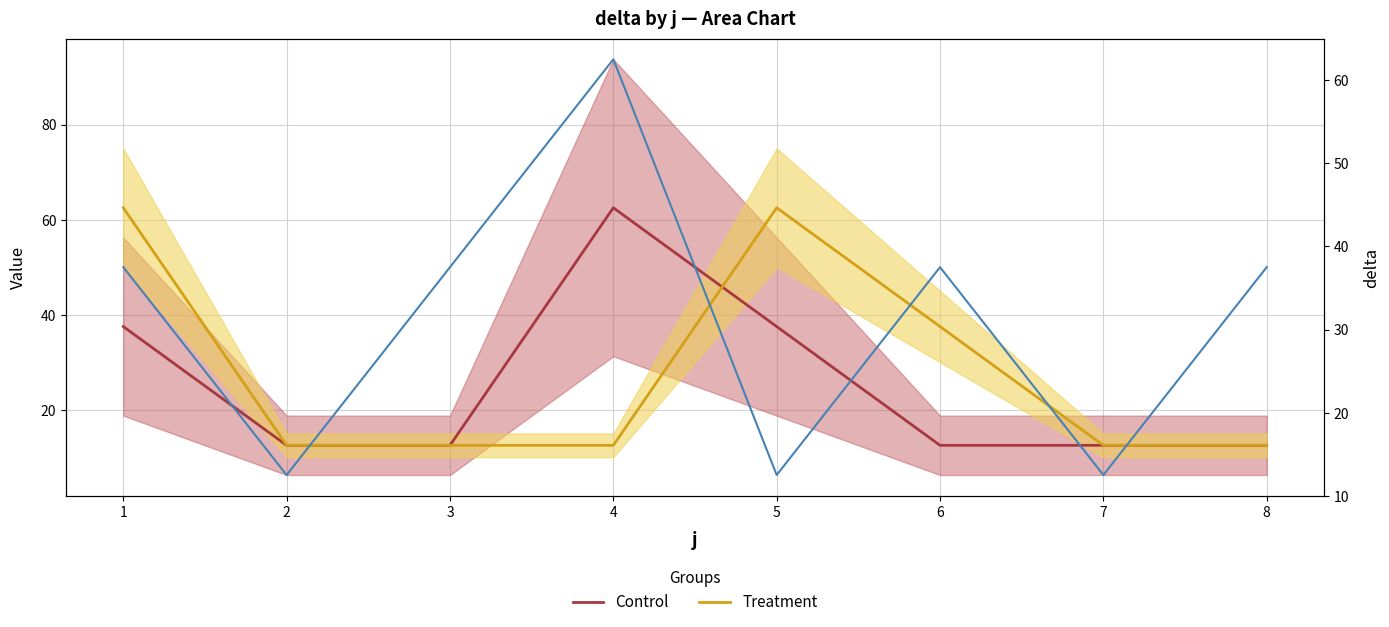

How many data points in delta are less than 37?

3